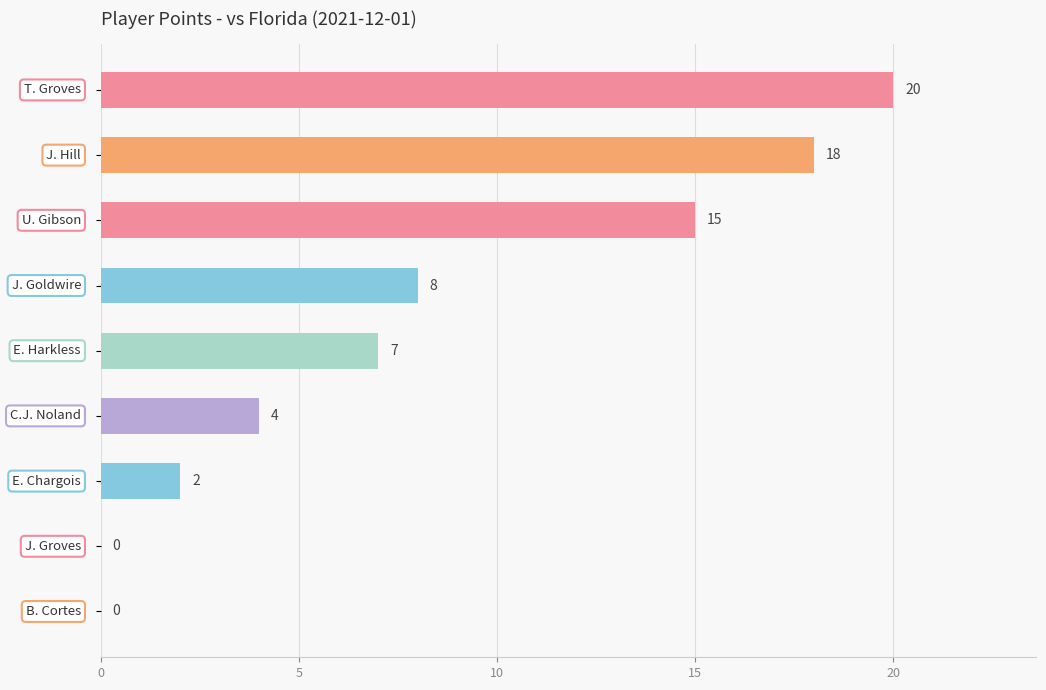

What is the sum of all values?

74